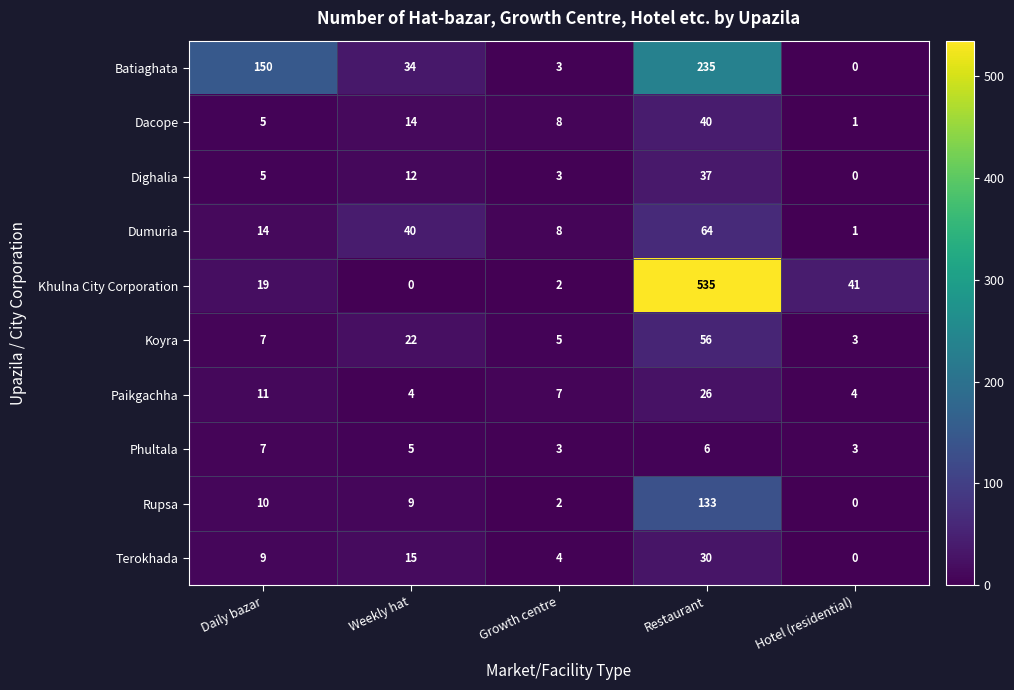

List the series in order of their peak value, lowest first.

Phultala, Paikgachha, Terokhada, Dighalia, Dacope, Koyra, Dumuria, Rupsa, Batiaghata, Khulna City Corporation